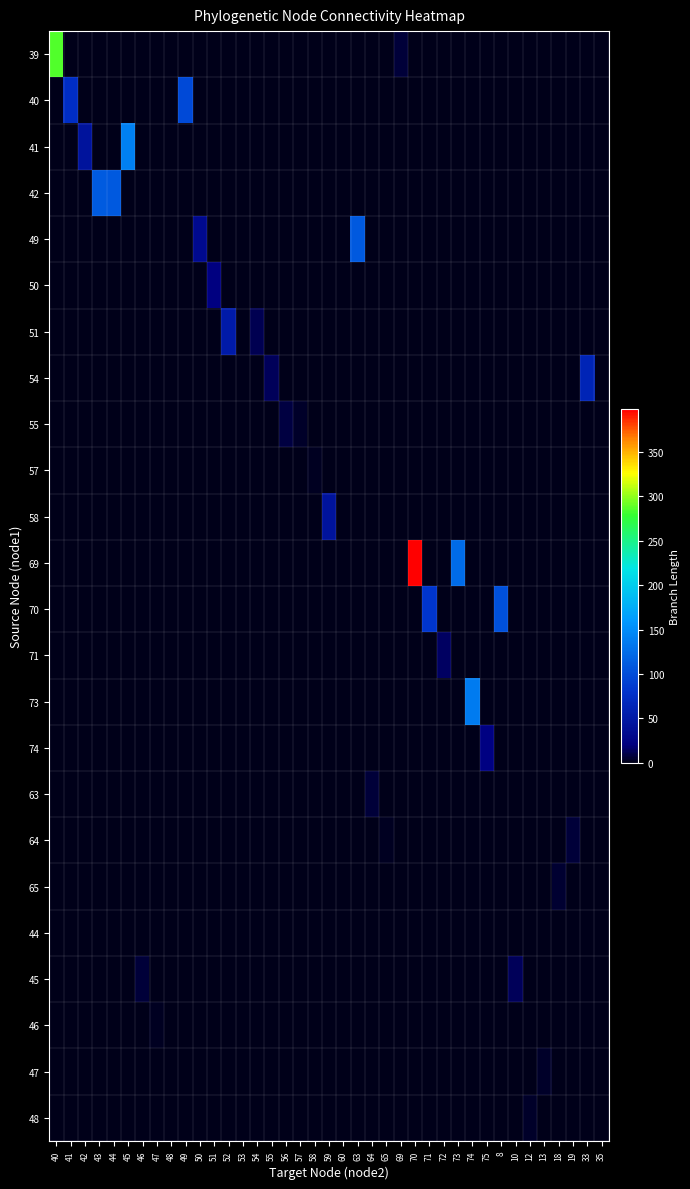

At which category is the sum across all series the highest?

70